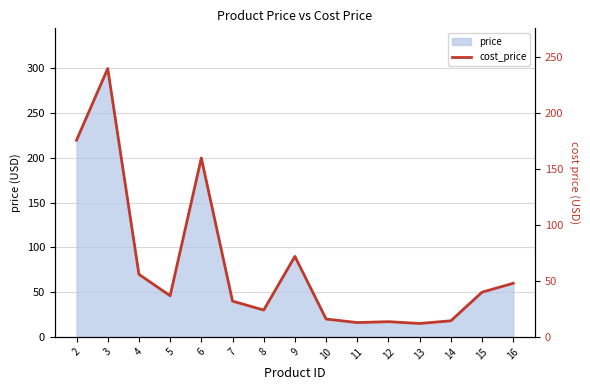

What is the difference between the maximum and second lowest values?

227.2